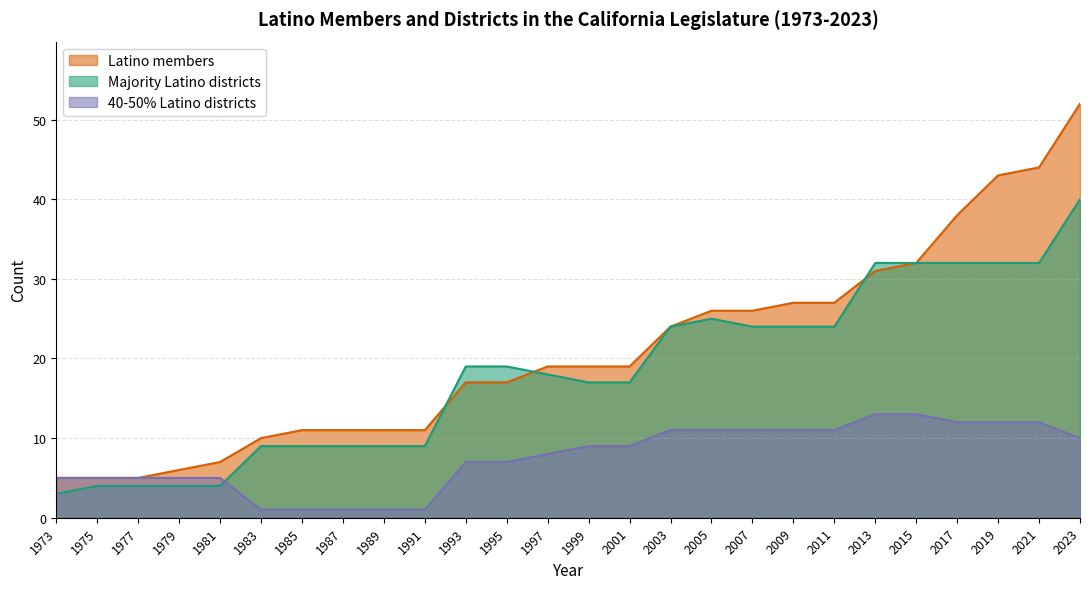

What is the approximate value of Majority Latino districts at 2023, to the nearest 5?

40